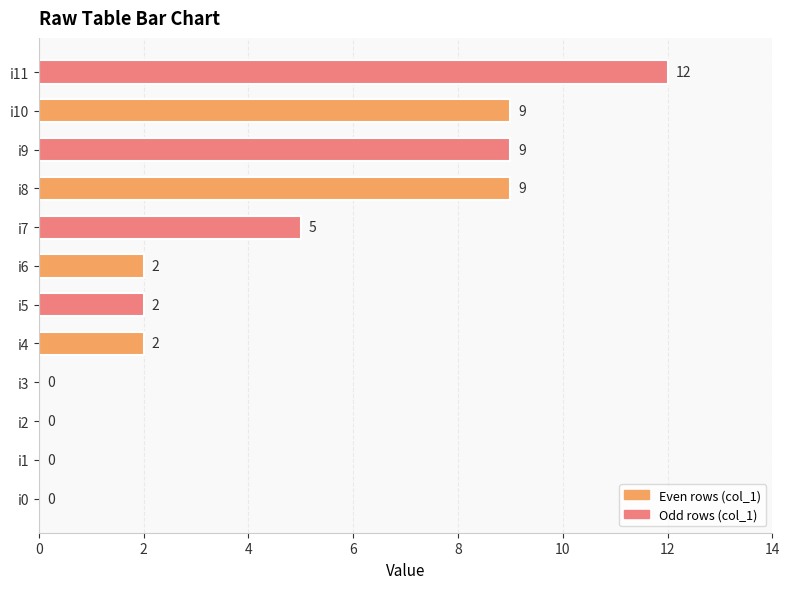

What is the sum of all values?

50